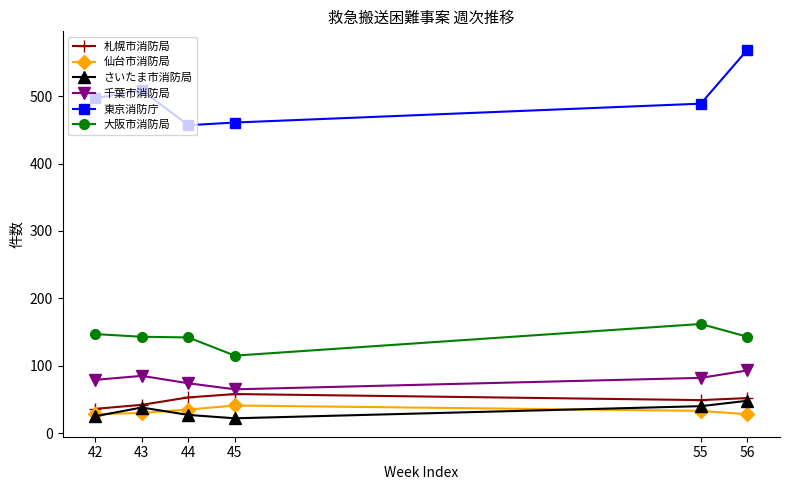

What is the highest value of the 千葉市消防局 series?

93